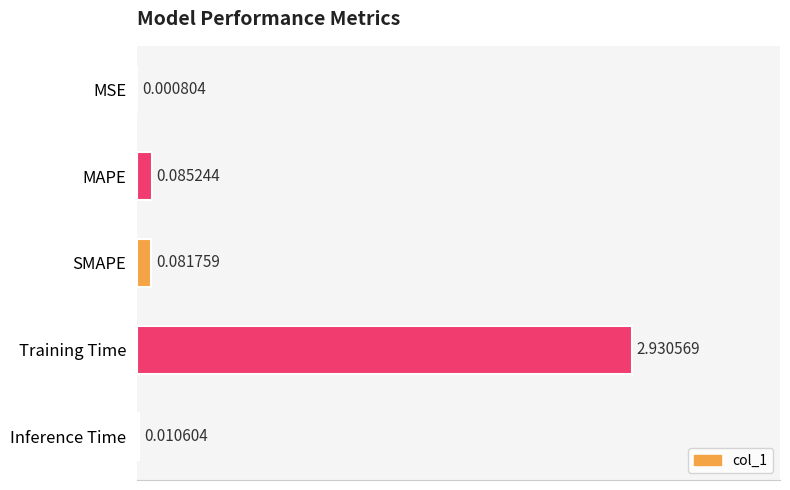

Which category has the highest value across all series?

Training Time